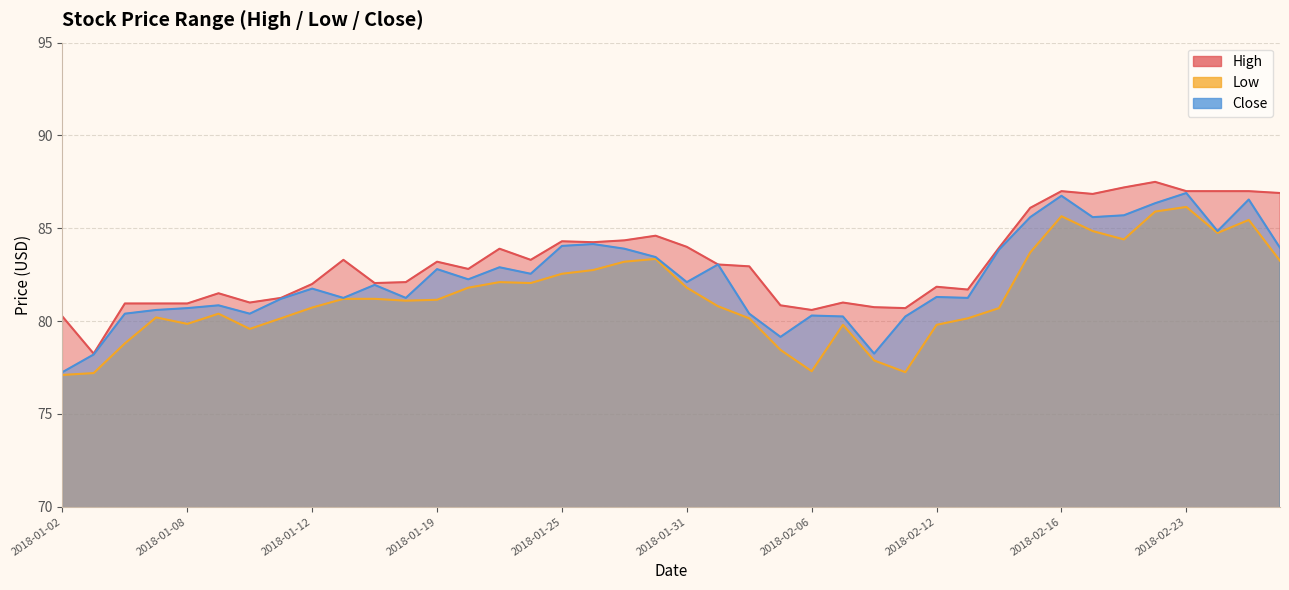

In Close, how many points are lower than both neighbors (excluding endpoints)?

11